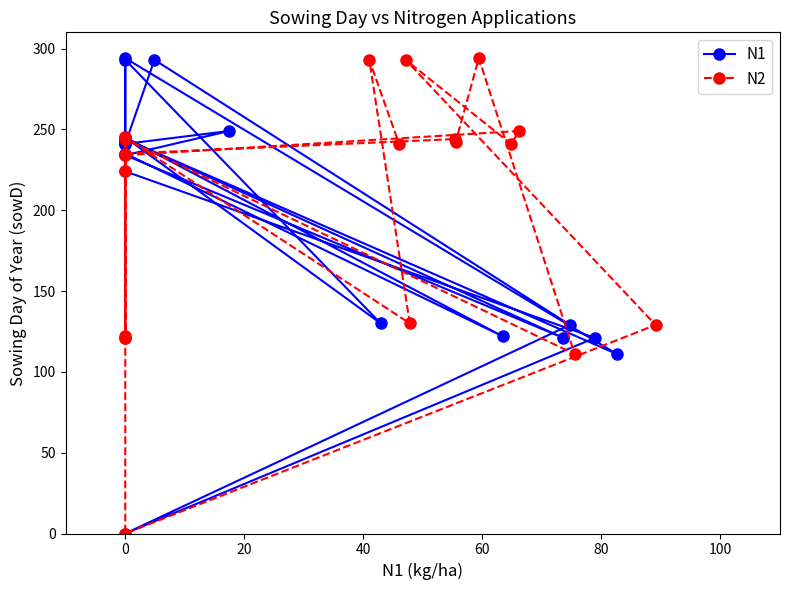

Does the chart have visible grid lines?

No